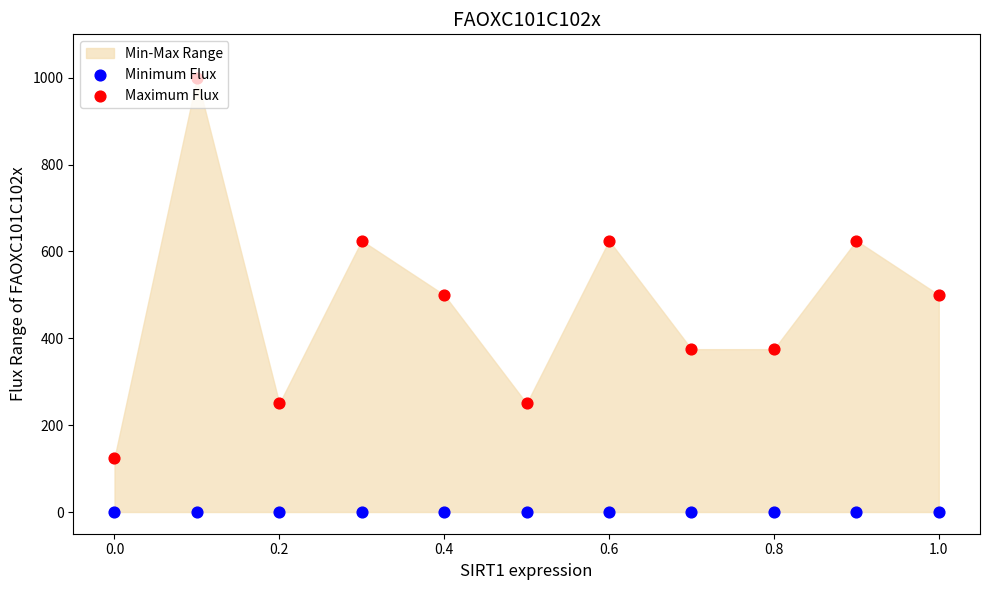

Which series has the largest Y range (max minus min)?

Maximum Flux